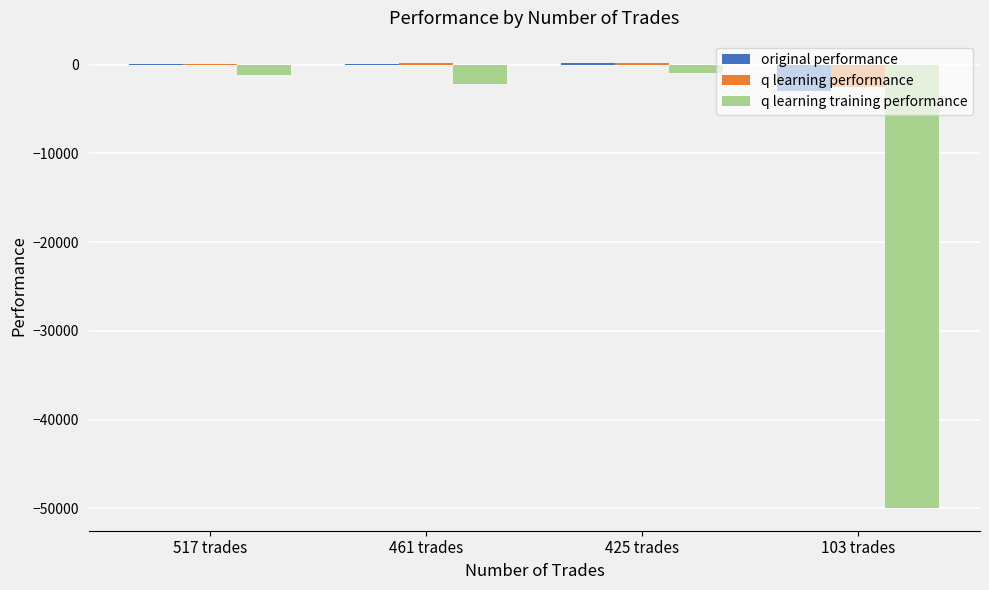

What is the sum of all q learning training performance values?

-54361.2